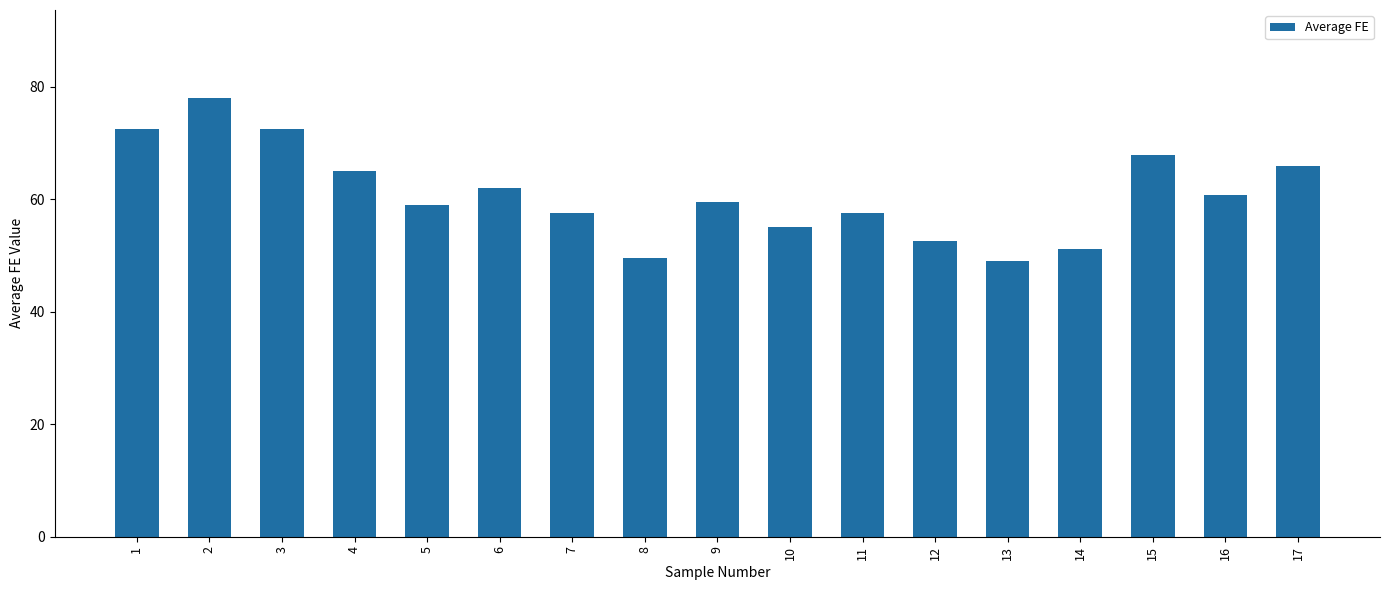

Are the bars grouped side by side (vs. stacked)?

No